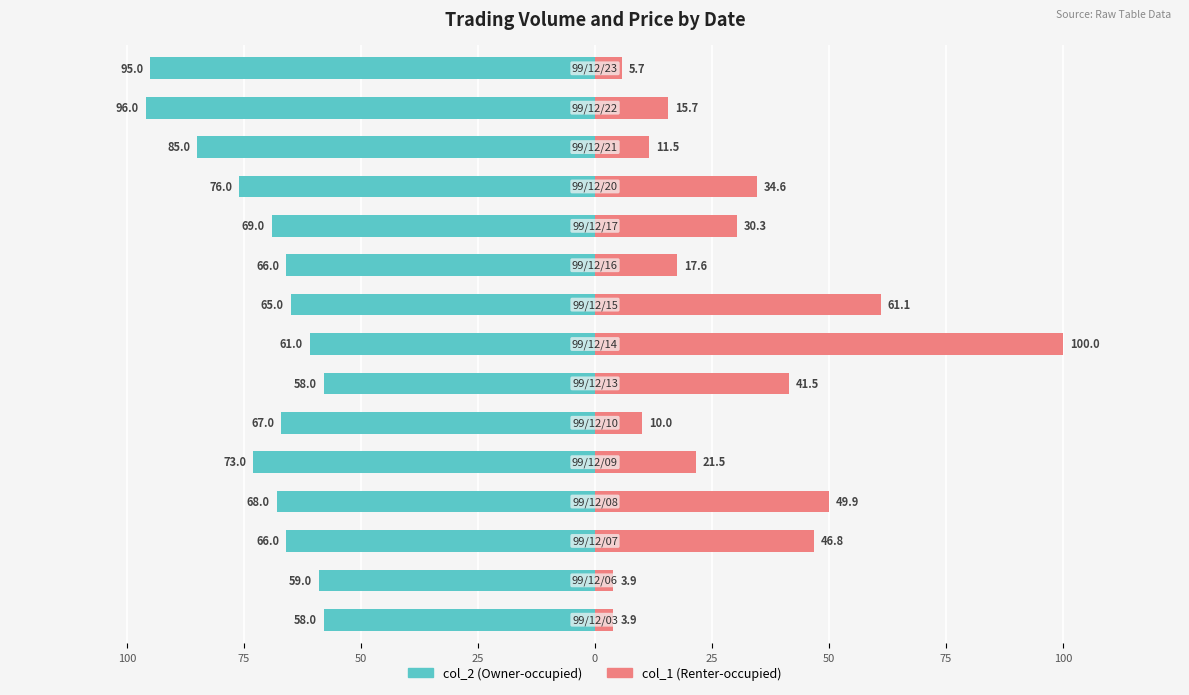

Is the value of col_2 (Owner-occupied) at 50 greater than the value of col_1 (Renter-occupied) at 11?

No